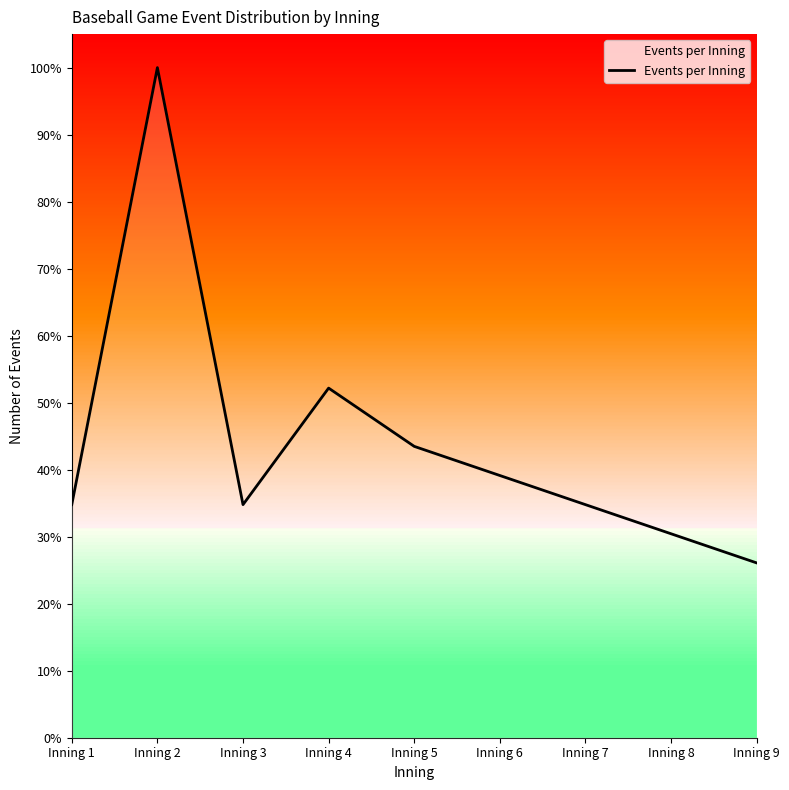

How many data points are less than 34?

2